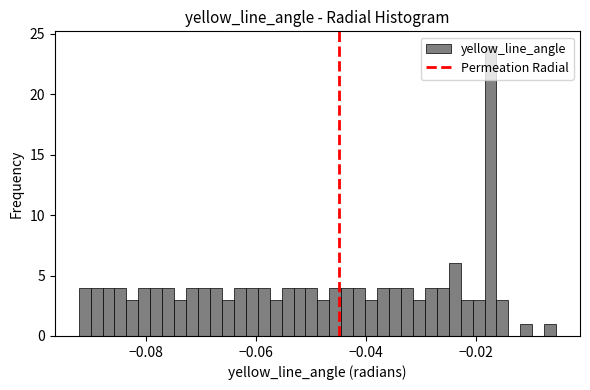

Around what value on the x-axis is the tallest bar? Give the approximate position of its centre, as read against the axis.

-0.018